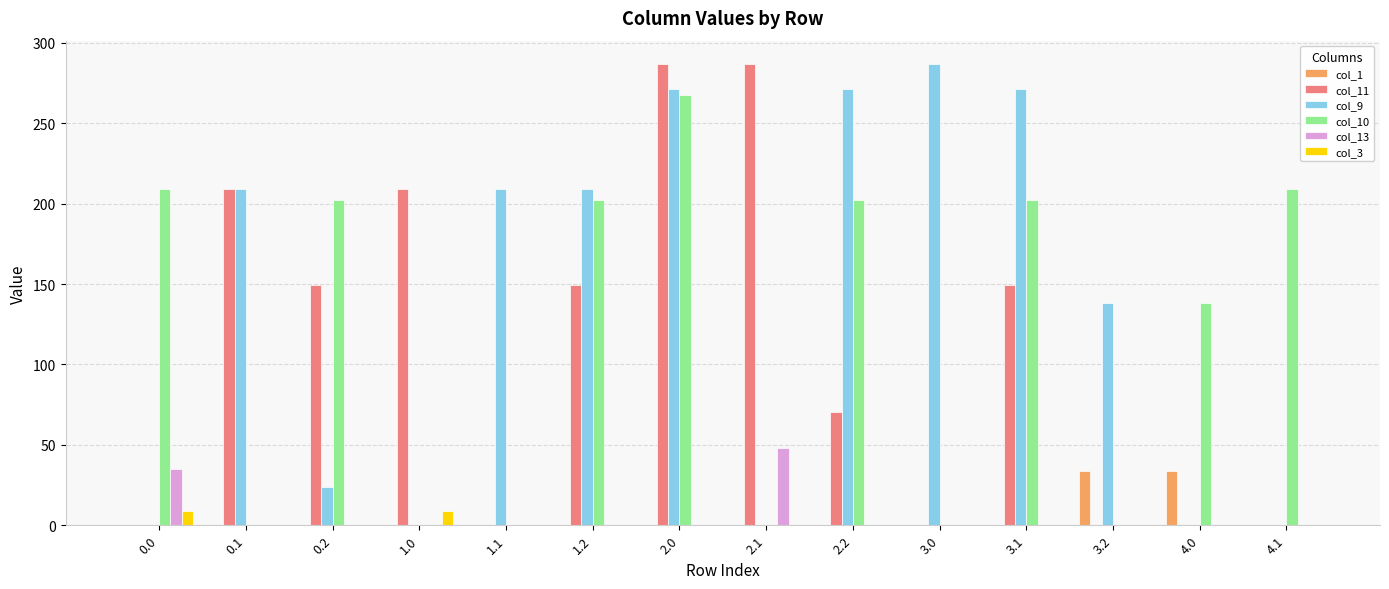

Reading left to right, list all the values displayed in this chart.

col_1: 0.0=0.0	0.1=0.0	0.2=0.0	1.0=0.0	1.1=0.0	1.2=0.0	2.0=0.0	2.1=0.0	2.2=0.0	3.0=0.0	3.1=0.0	3.2=33.5	4.0=33.5	4.1=0.0
col_11: 0.0=0.0	0.1=209.0	0.2=149.1	1.0=209.0	1.1=0.0	1.2=149.1	2.0=287.0	2.1=287.0	2.2=70.6	3.0=0.0	3.1=149.1	3.2=0.0	4.0=0.0	4.1=0.0
col_9: 0.0=0.0	0.1=209.0	0.2=23.5	1.0=0.0	1.1=209.0	1.2=209.0	2.0=271.1	2.1=0.0	2.2=271.1	3.0=287.0	3.1=271.1	3.2=137.9	4.0=0.0	4.1=0.0
col_10: 0.0=209.0	0.1=0.0	0.2=202.5	1.0=0.0	1.1=0.0	1.2=202.5	2.0=267.6	2.1=0.0	2.2=202.5	3.0=0.0	3.1=202.5	3.2=0.0	4.0=138.4	4.1=209.0
col_13: 0.0=35.1	0.1=0.0	0.2=0.0	1.0=0.0	1.1=0.0	1.2=0.0	2.0=0.0	2.1=48.2	2.2=0.0	3.0=0.0	3.1=0.0	3.2=0.0	4.0=0.0	4.1=0.0
col_3: 0.0=8.6	0.1=0.0	0.2=0.0	1.0=8.6	1.1=0.0	1.2=0.0	2.0=0.0	2.1=0.0	2.2=0.0	3.0=0.0	3.1=0.0	3.2=0.0	4.0=0.0	4.1=0.0